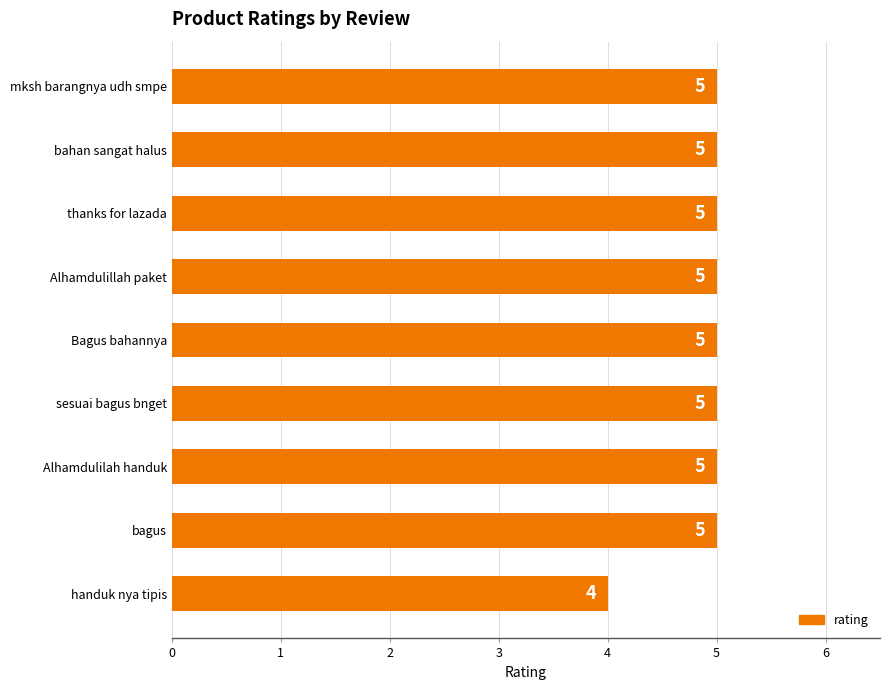

How many bars are there in total?

9